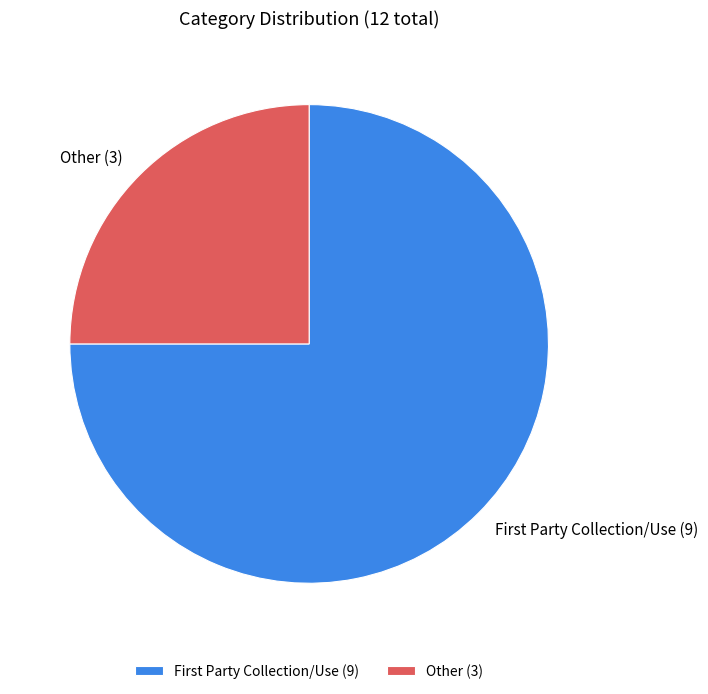

Which slice is the largest?

First Party Collection/Use (9)